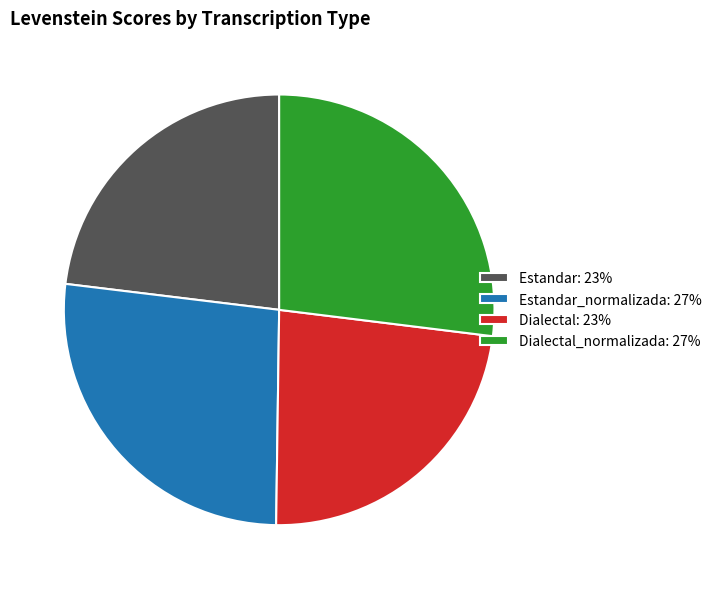

Do Dialectal: 23% and Estandar: 23% together represent more than half of the pie?

No